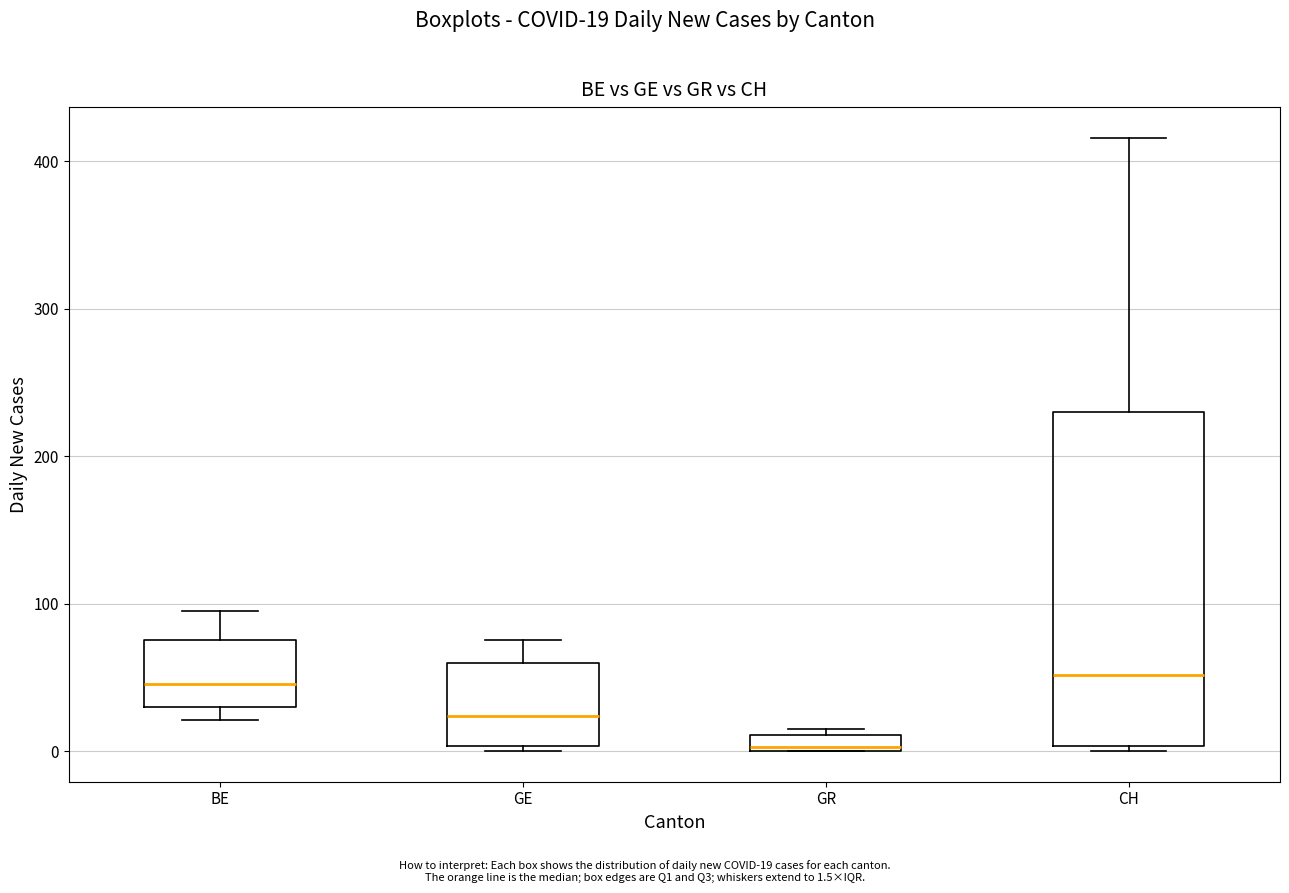

Where is the upper edge of the box for BE on the y-axis? The values are not printed on the chart, so give them approximately, as read against the axis.

80